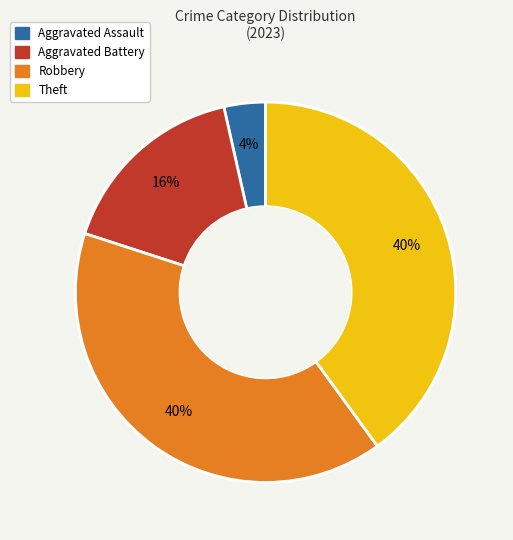

What is the smallest slice in the pie chart?

Aggravated Assault